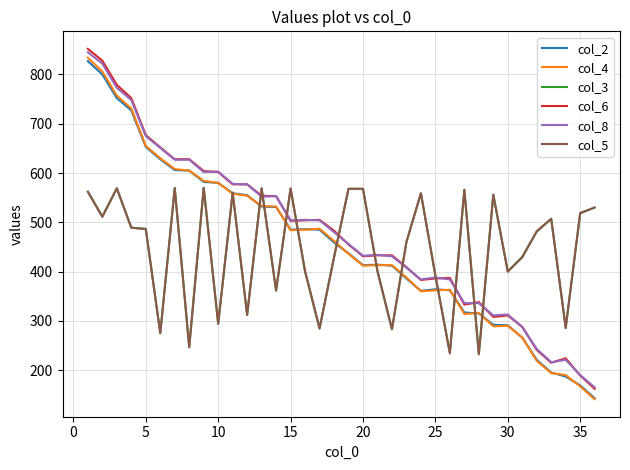

At how many categories does at least one series exceed 642?

6